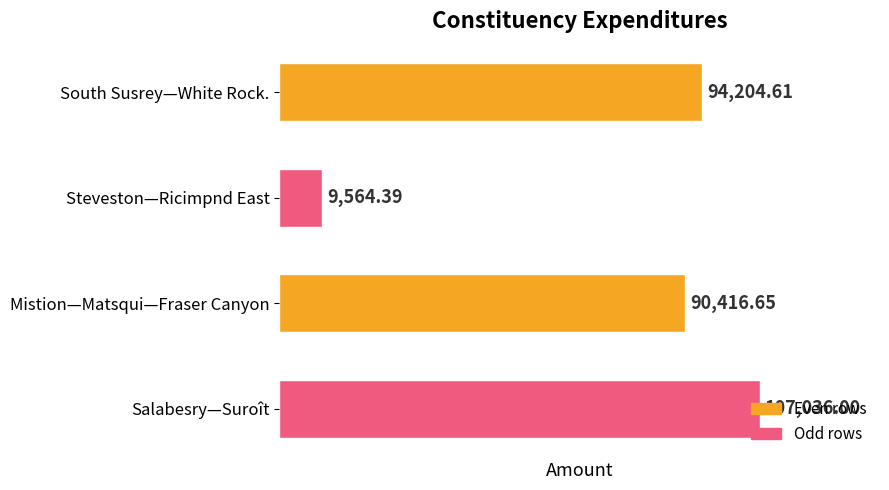

What is the maximum value shown in the chart?

107036.0